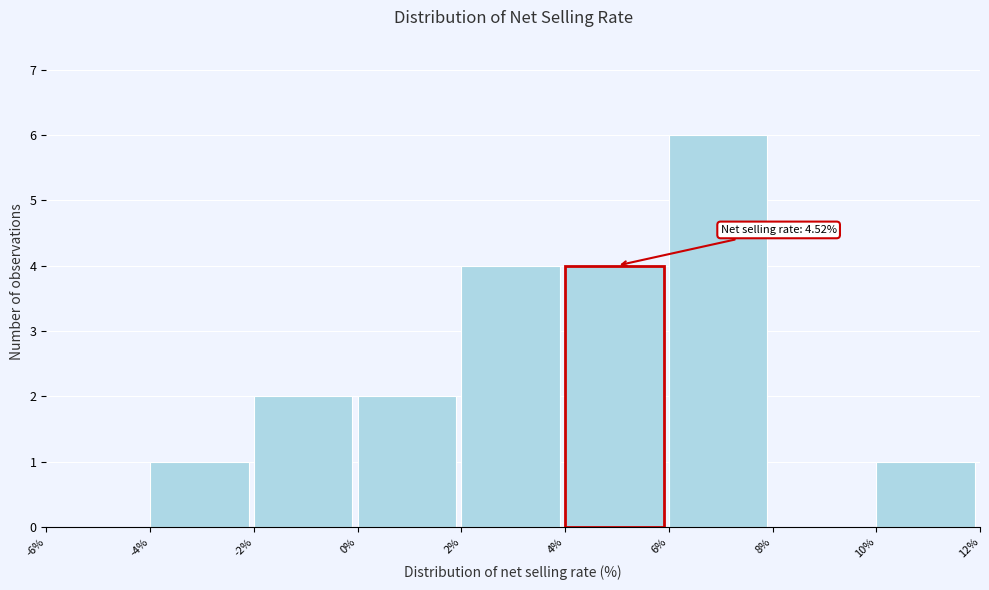

Which range on the x-axis has the tallest bar?

6% to 8%